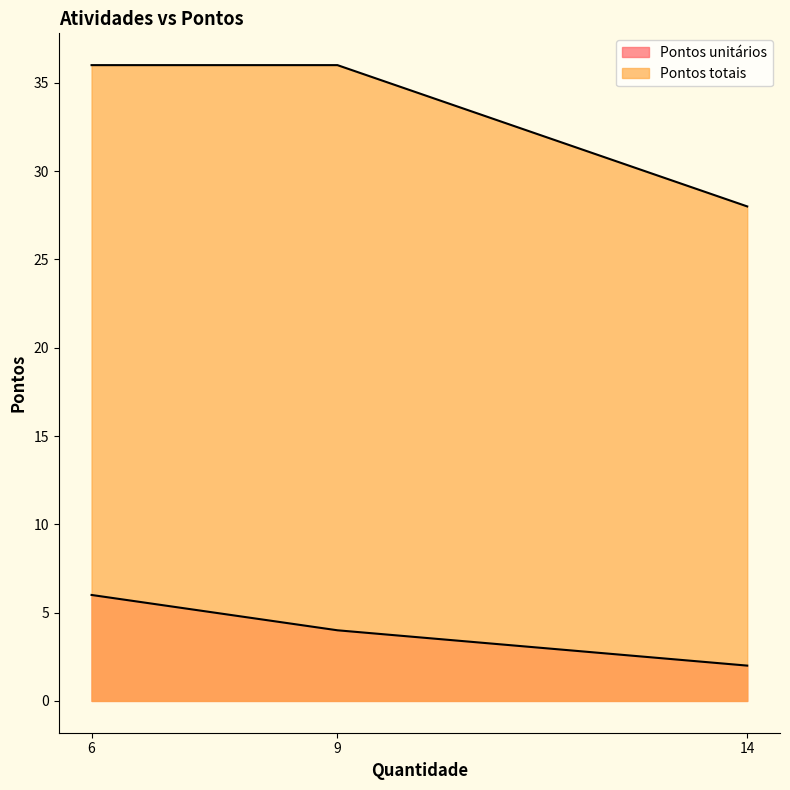

What is the average value?

4